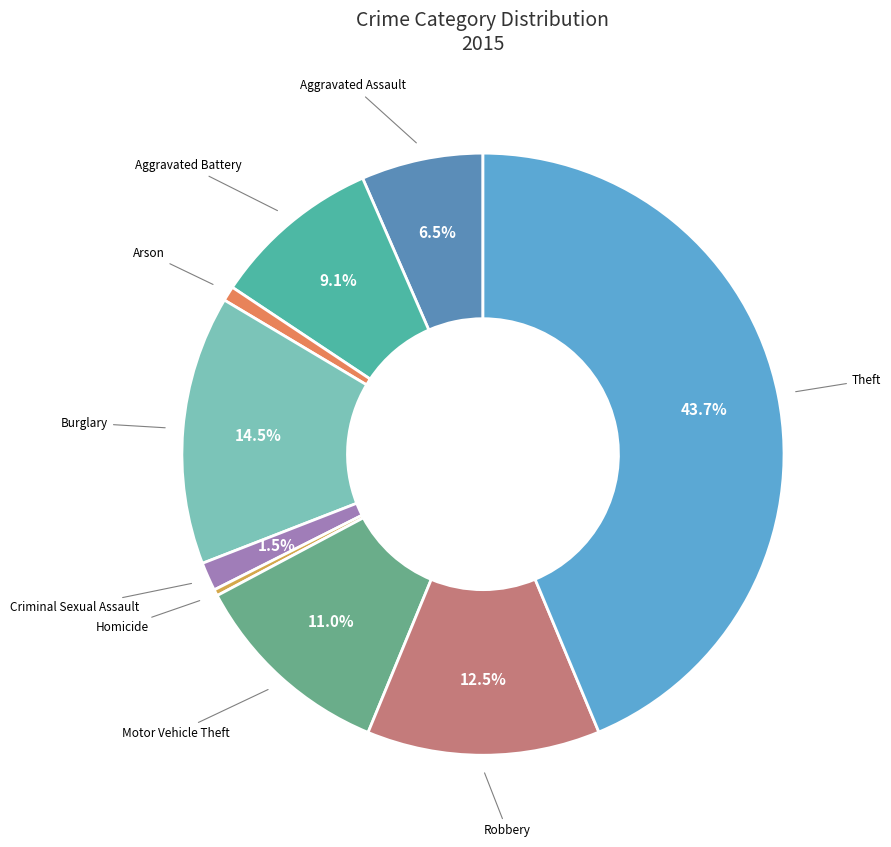

Combined, do Arson and Aggravated Assault account for over 50%?

No